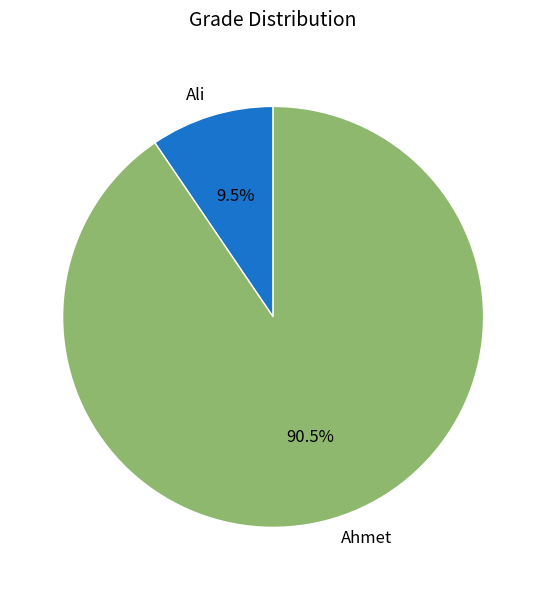

Which category has the smallest portion of the pie?

Ali